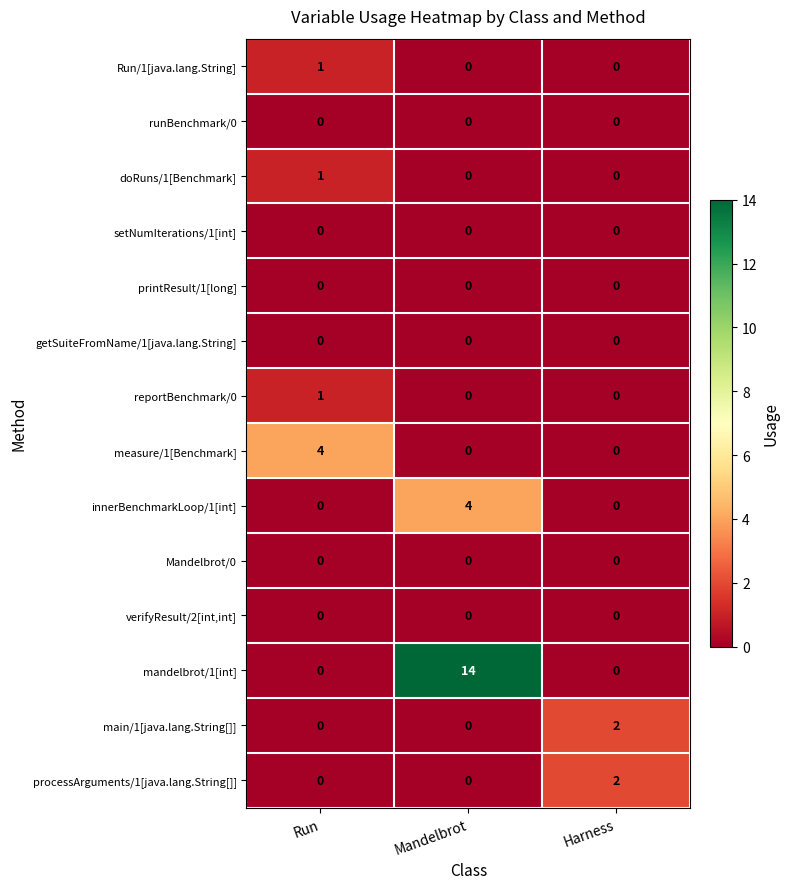

Count the number of data series in this chart.

14